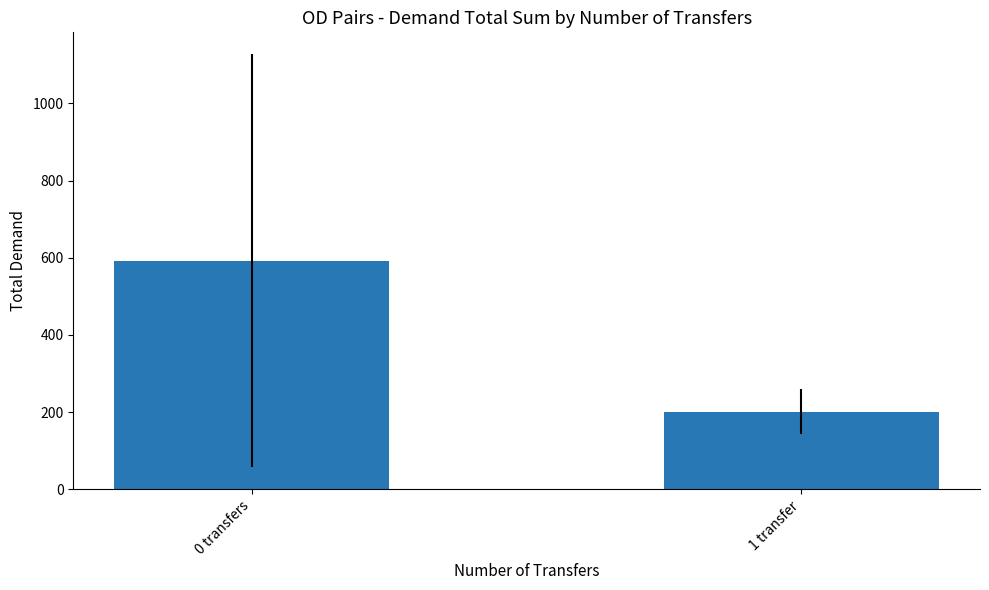

Which label corresponds to the smallest value in the chart?

1 transfer